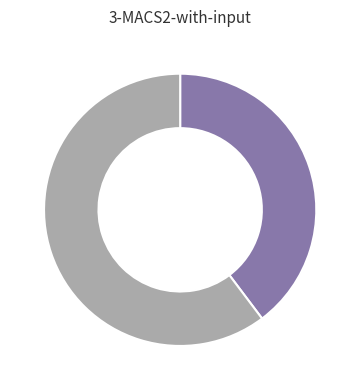

Does any single category account for the majority?

Yes